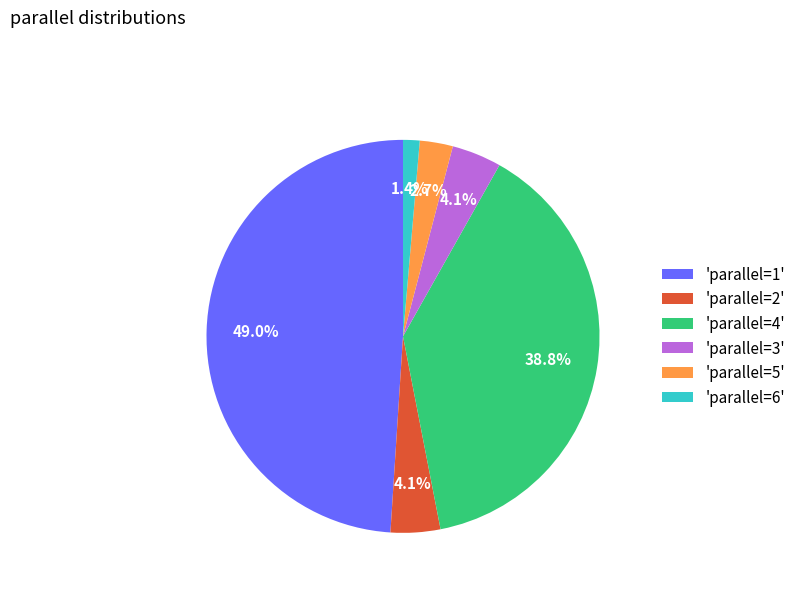

Between 'parallel=4' and 'parallel=3', which is larger?

'parallel=4'